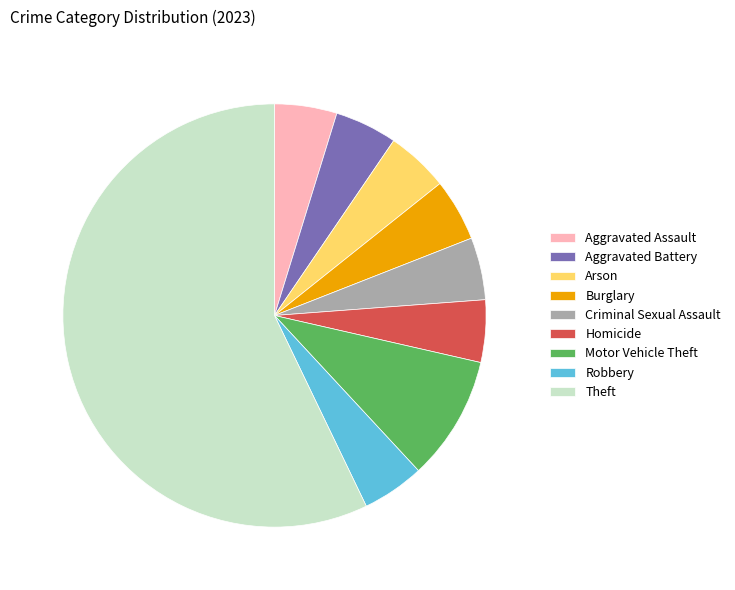

Does Criminal Sexual Assault account for over 50% of the chart?

No